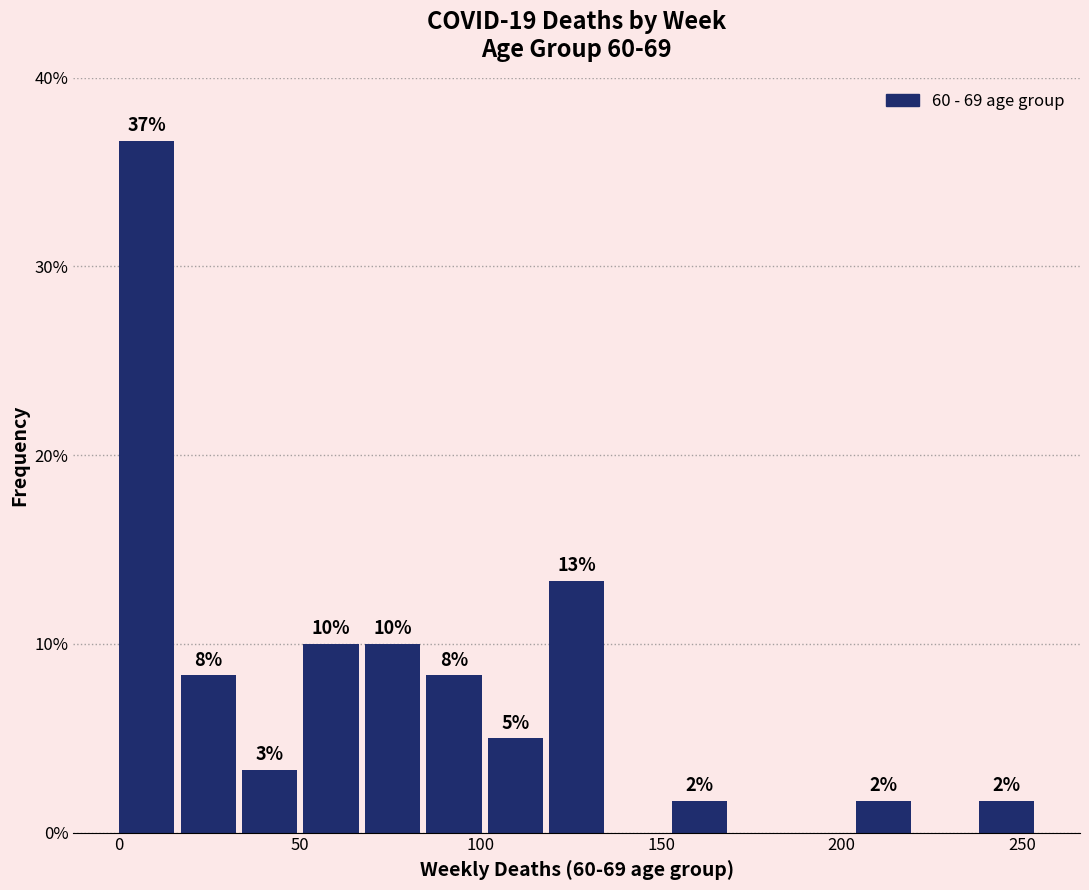

Read against the x-axis, roughly where is the centre of the tallest bar?

10